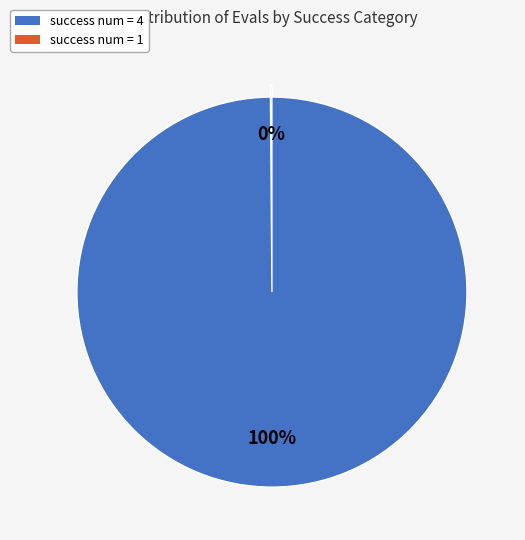

Is there any slice that represents more than half of the pie?

Yes